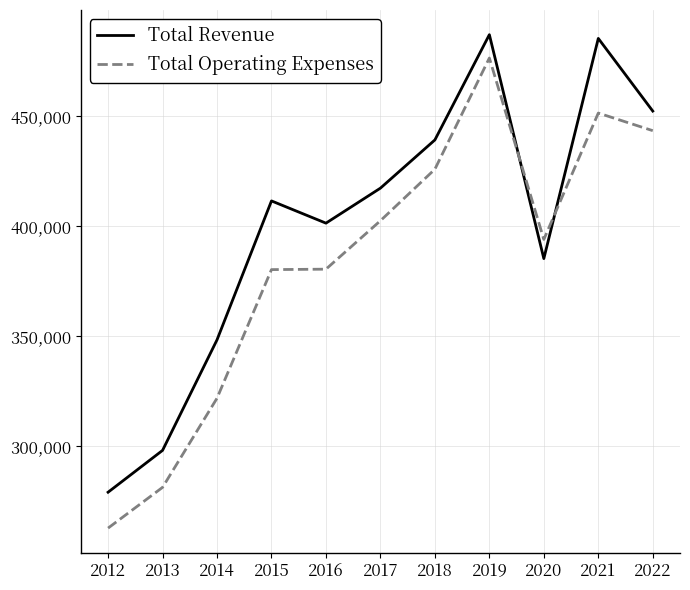

Which series changed the most between 2014 and 2015?

Total Revenue